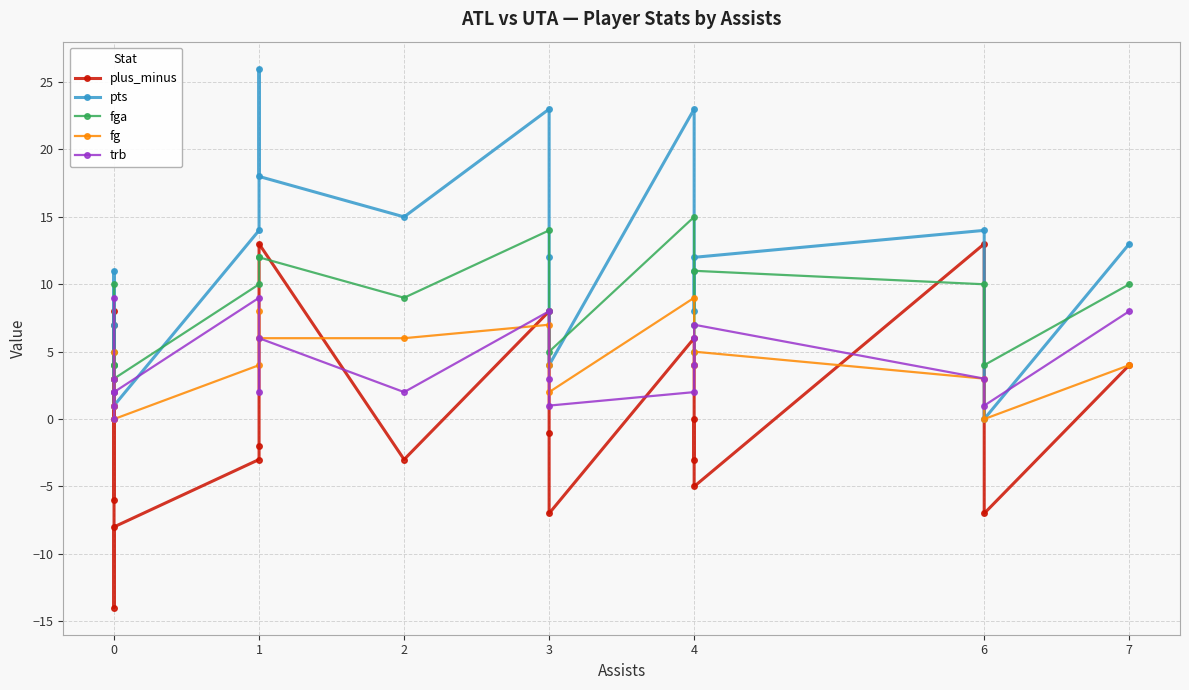

In fga, how many points are lower than both neighbors (excluding endpoints)?

6